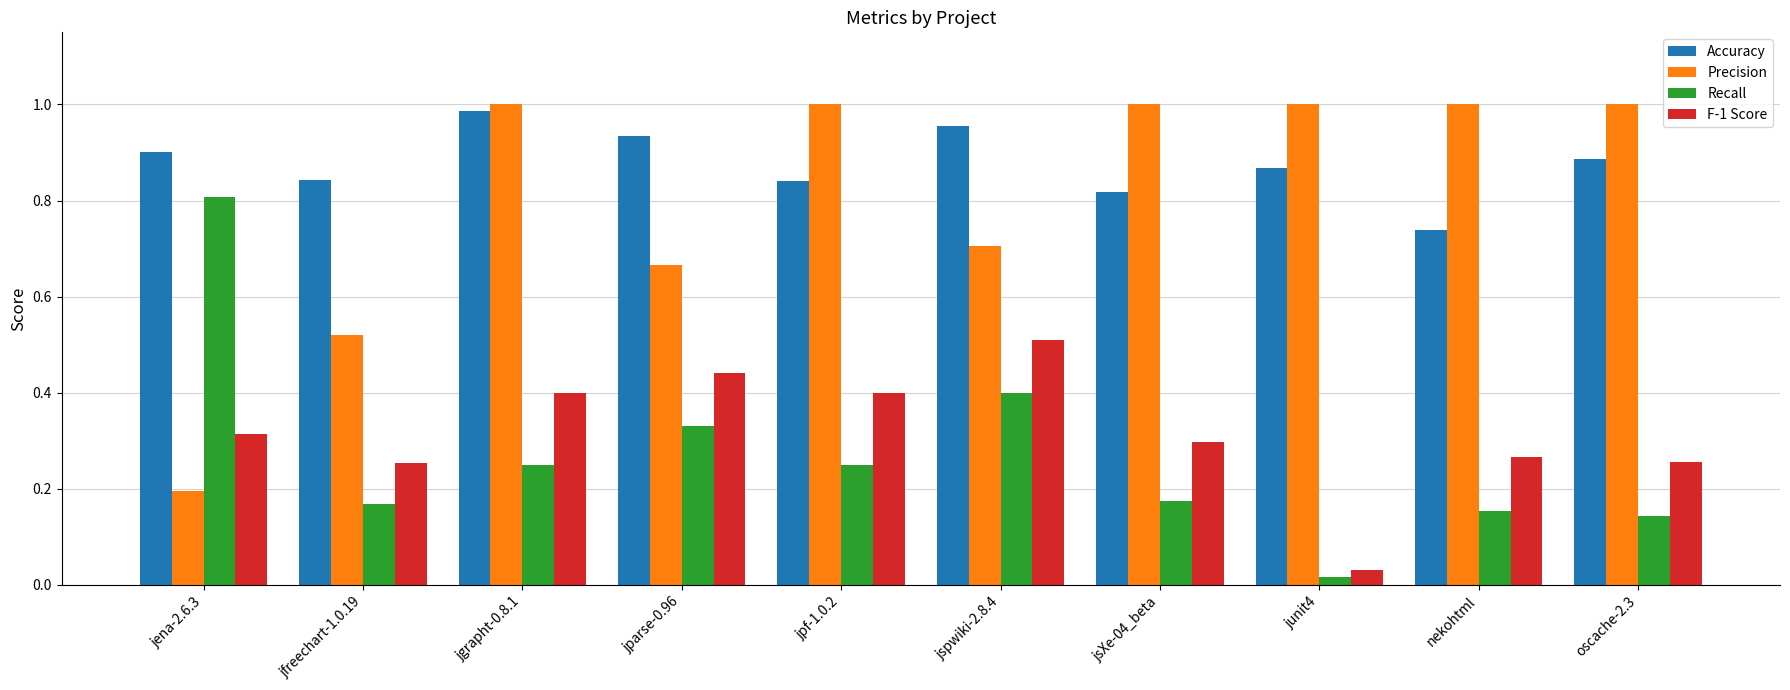

At jpf-1.0.2, list the series in order from smallest to largest.

Recall, F-1 Score, Accuracy, Precision